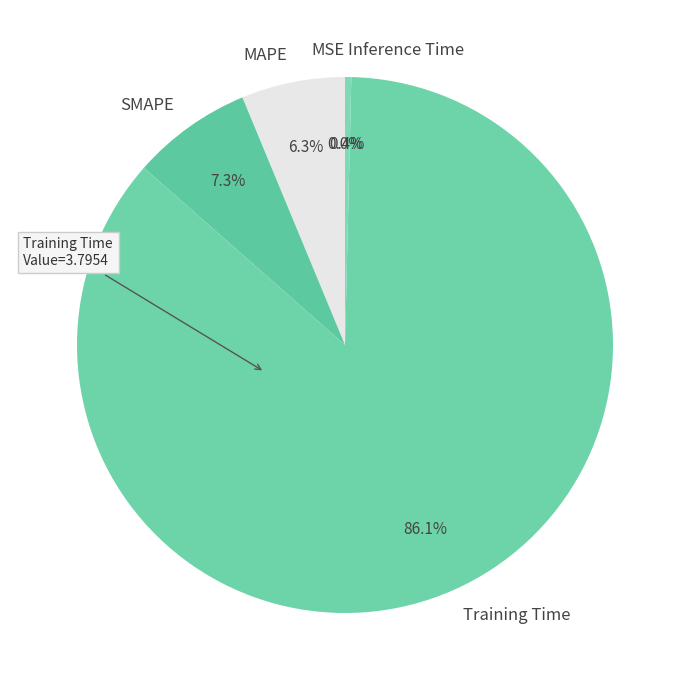

Rank the categories by value from lowest to highest.

MSE, Inference Time, MAPE, SMAPE, Training Time